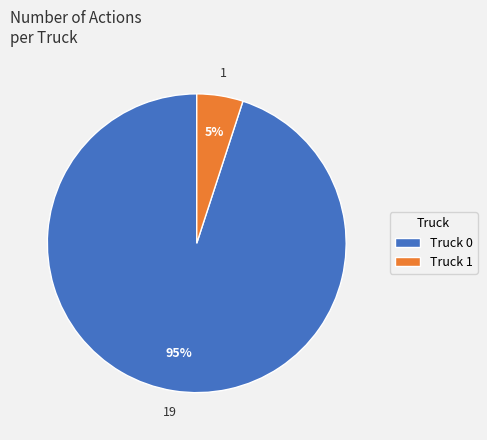

Which has a higher value, Truck 0 or Truck 1?

Truck 0